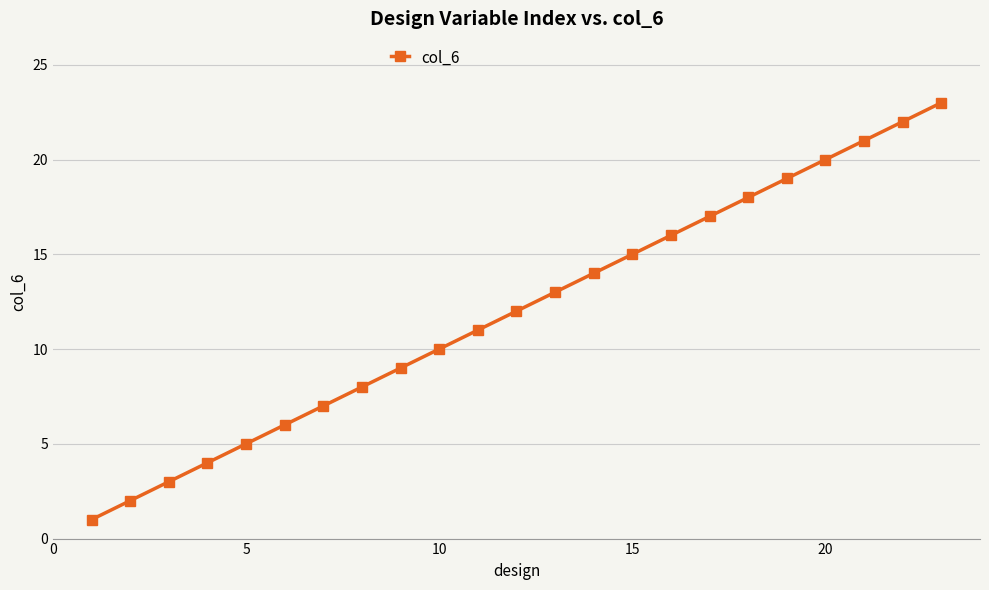

Reading left to right, transcribe all the data shown in this chart.

1	2	3	4	5	6	7	8	9	10	11	12	13	14	15	16	17	18	19	20	21	22	23